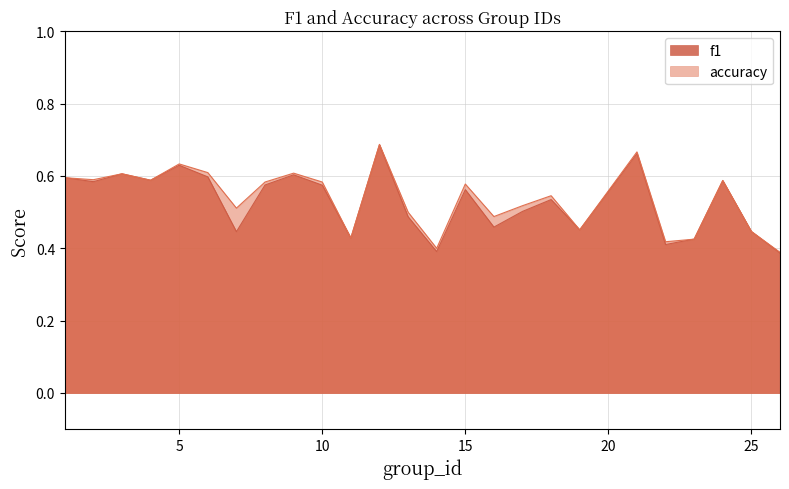

What is the highest value of the f1 series?

0.7